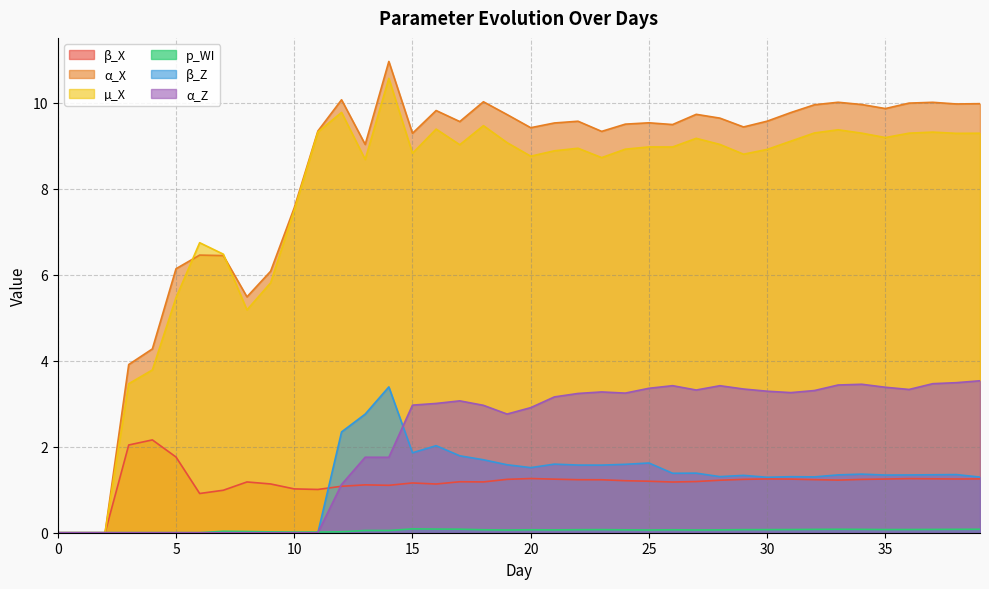

Count the number of categories in the chart.

40